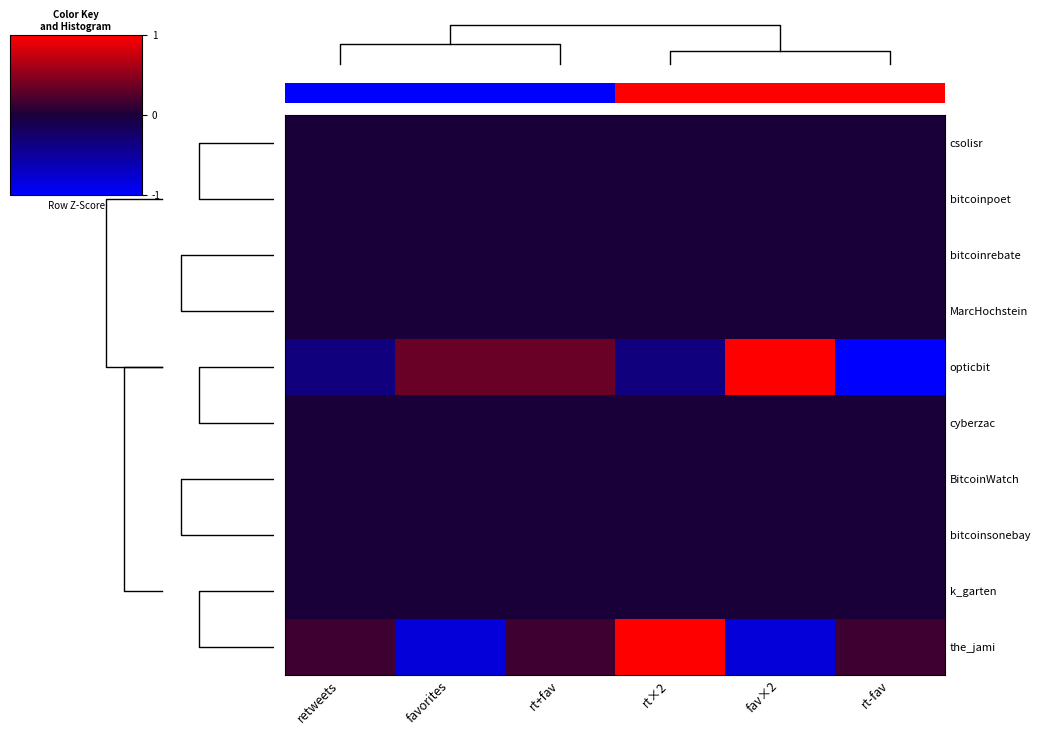

Between 2 and 4, which is larger?

4